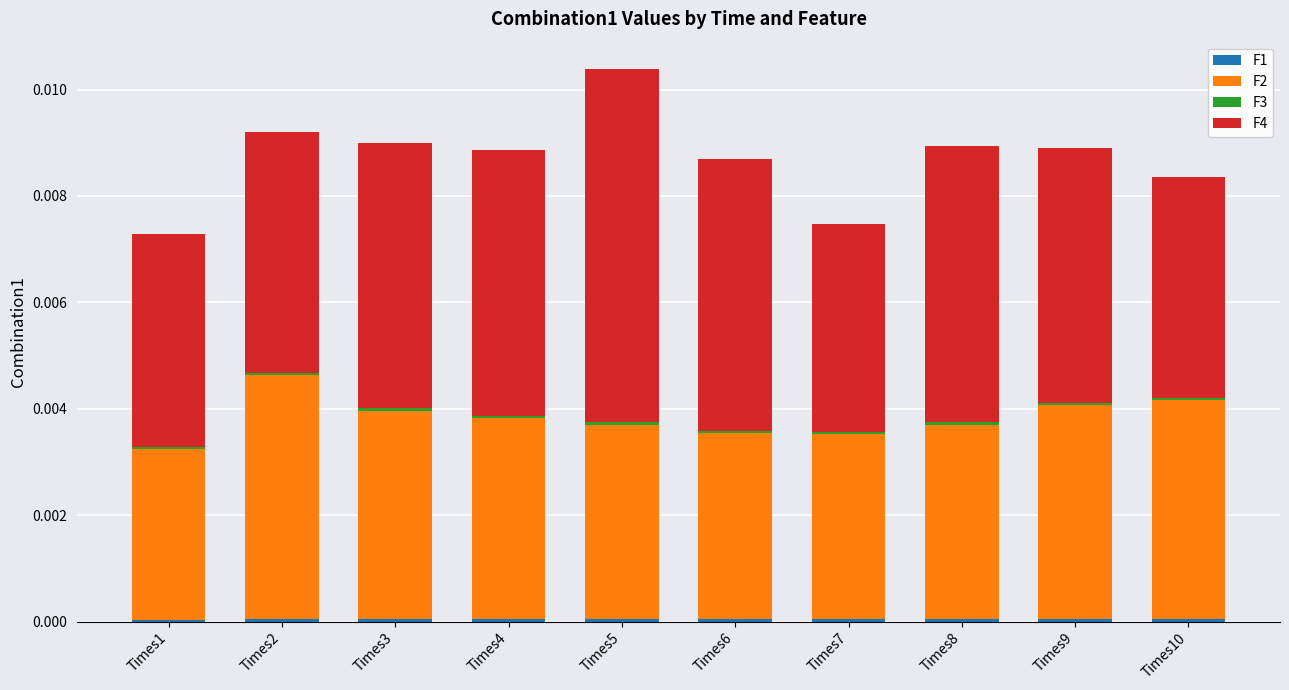

The value of F2 at Times4 is 0.0. True or false?

False